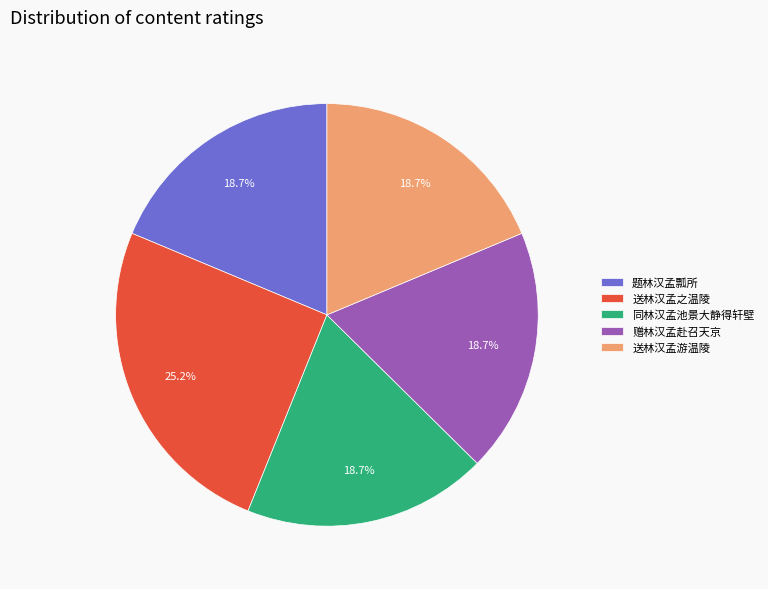

Which has a higher value, 题林汉孟瓢所 or 送林汉孟之温陵?

送林汉孟之温陵